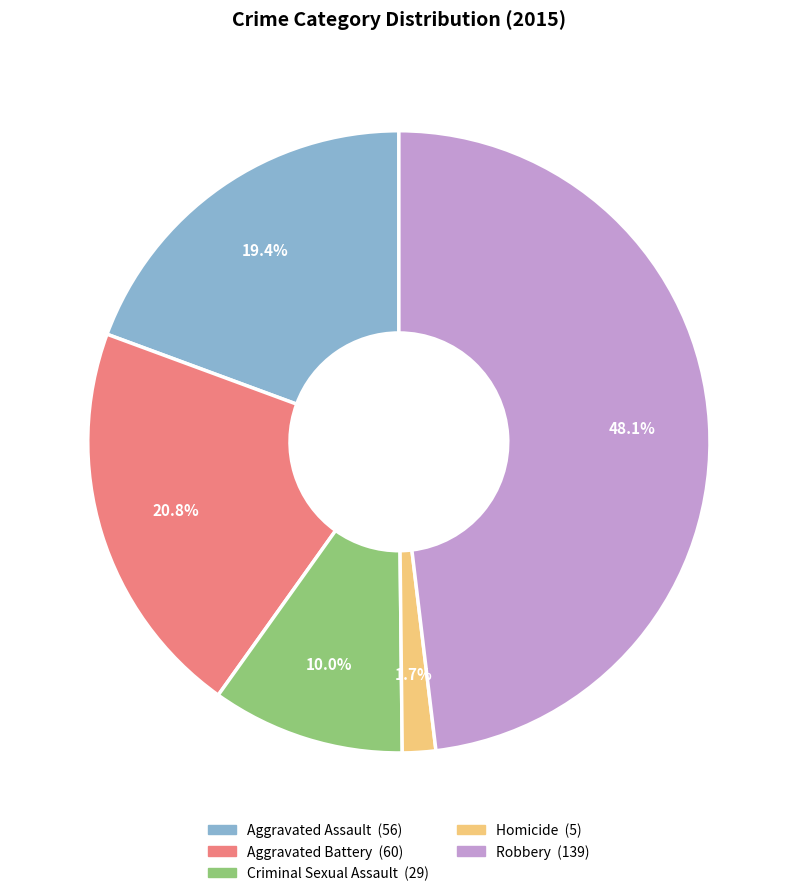

Does Homicide represent more than half of the total?

No